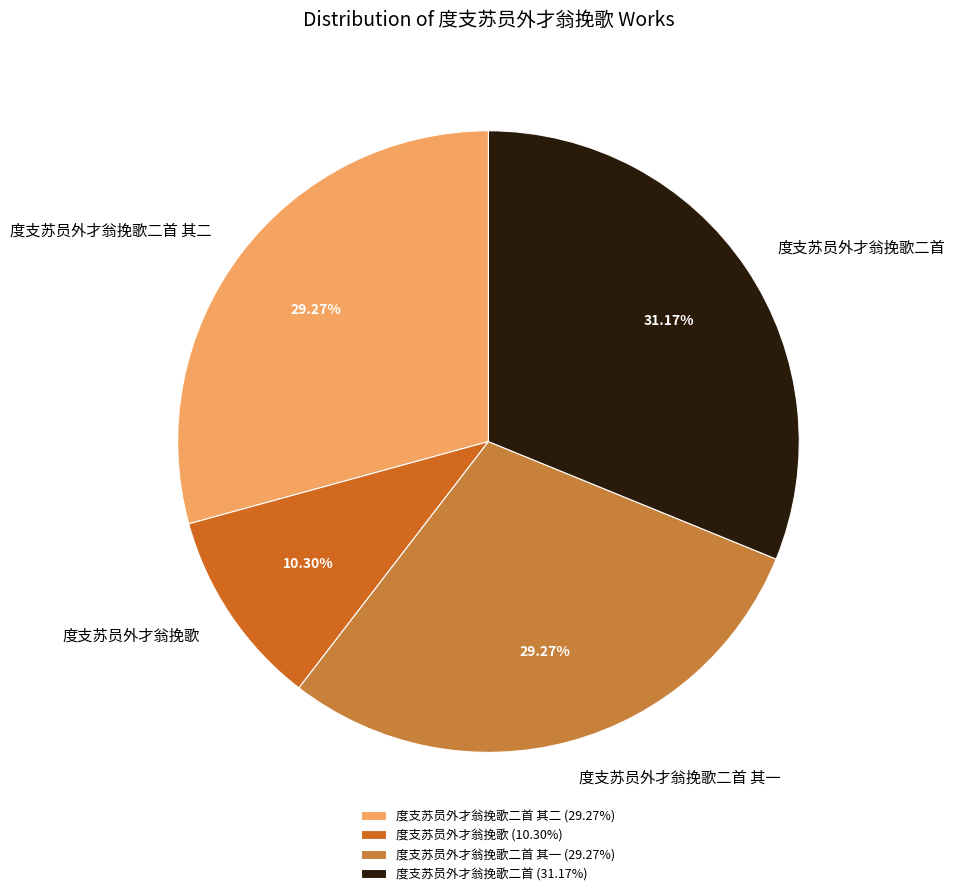

Is there any slice that represents more than half of the pie?

No